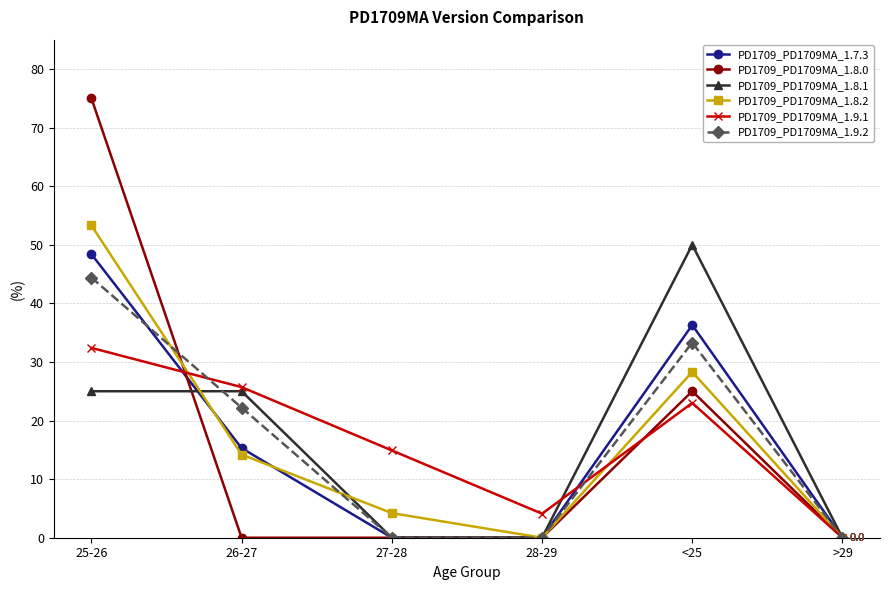

What is the difference between the highest and lowest values at 27-28?

14.9